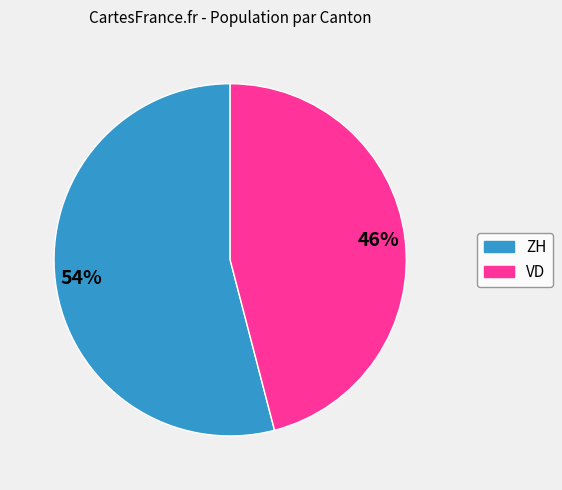

To the nearest percent, what is the average slice percentage?

50%